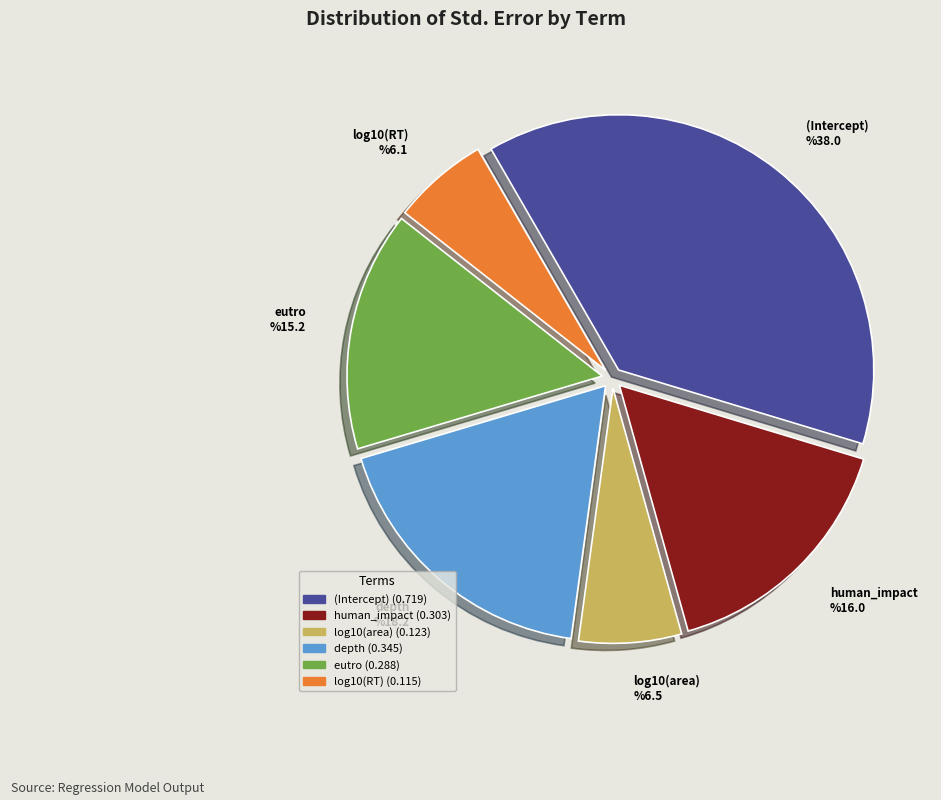

Is there any slice that represents more than half of the pie?

No